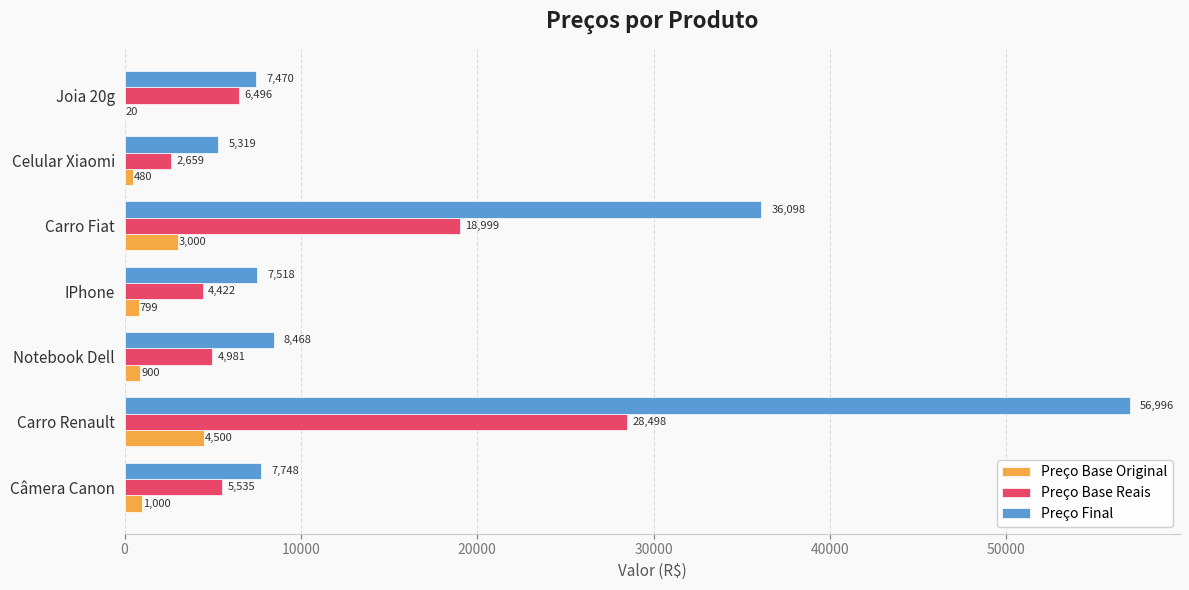

Which category has the highest value across all series?

Carro Renault